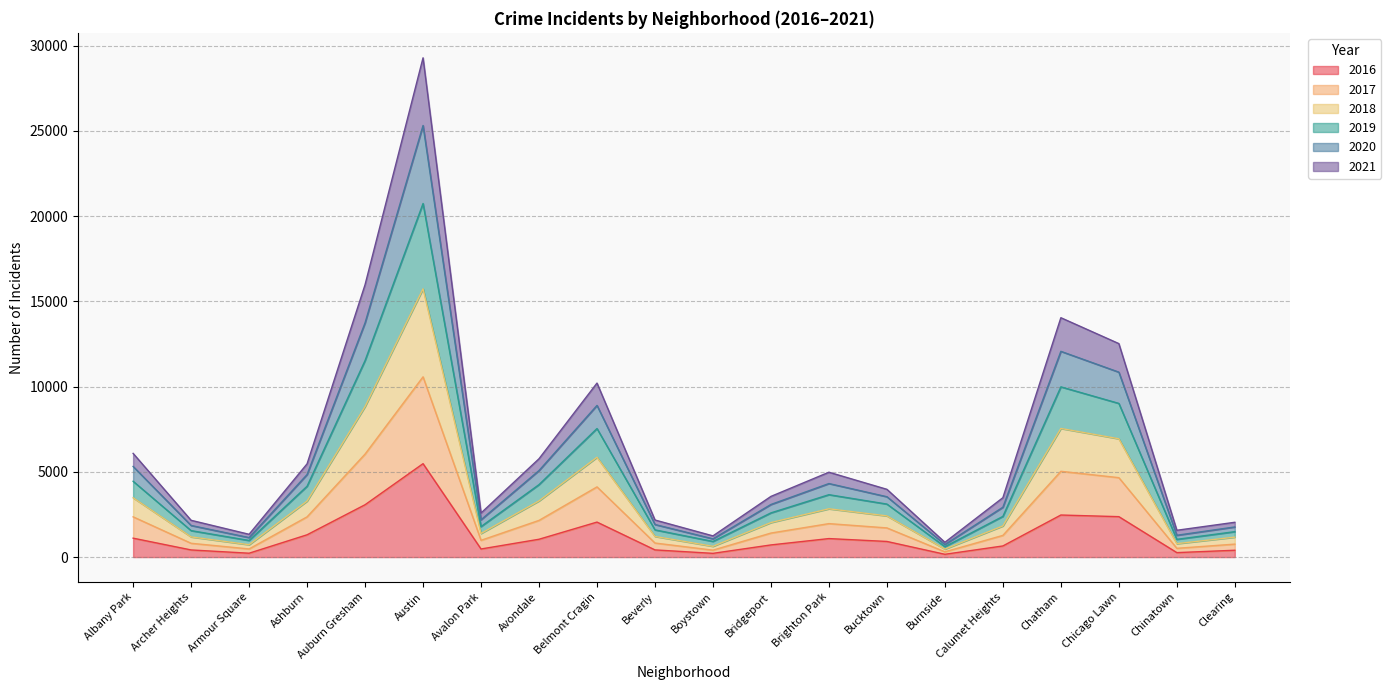

What is the total value across all series at Austin?

29294